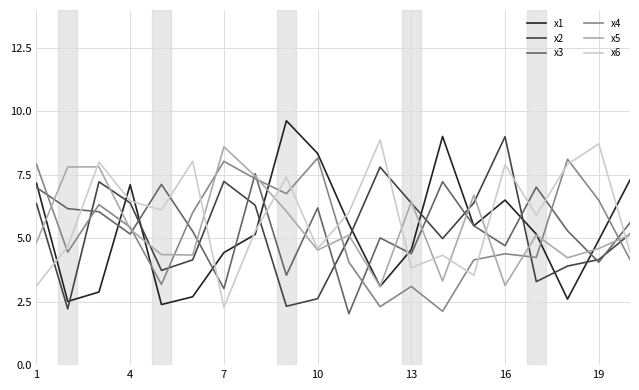

How many interior local valleys does the x6 series have?

6